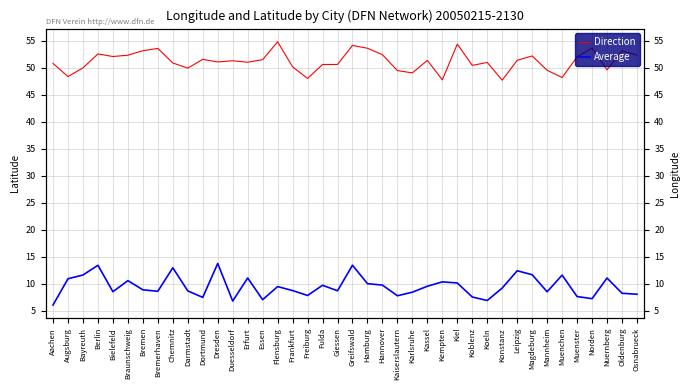

True or false: Direction and Average intersect in this chart.

False